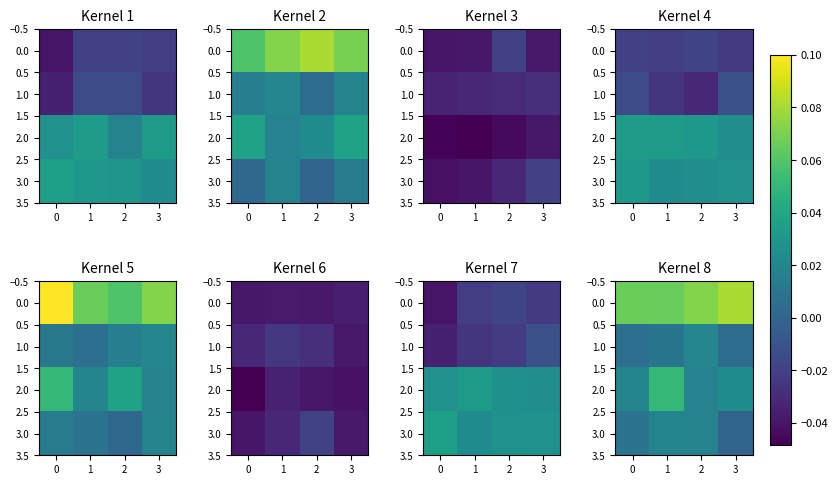

The 0.0 series shows 0.1 at 0. True or false?

False